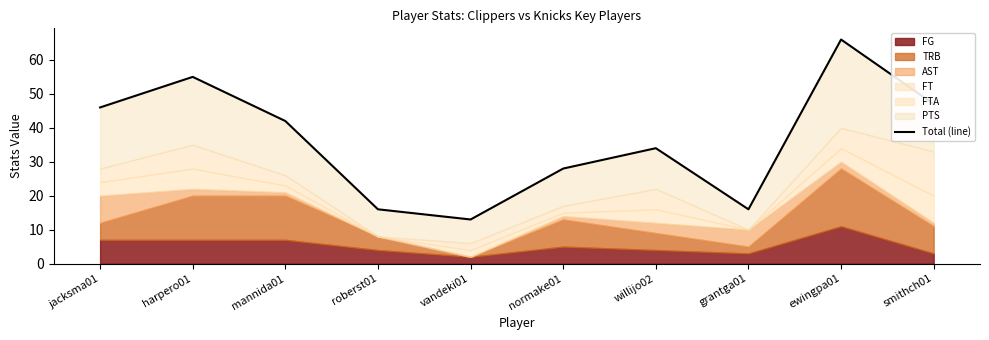

What is the label of the 2nd point from the left?

harpero01